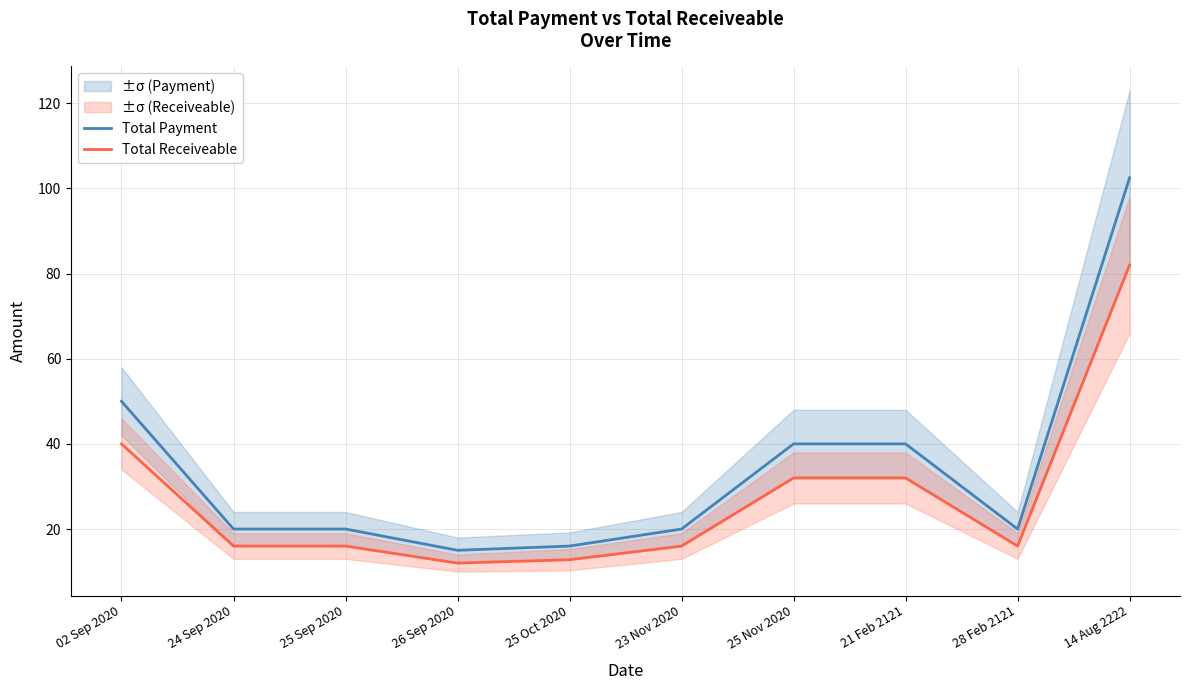

What is the highest value of the Total Payment series?

102.5